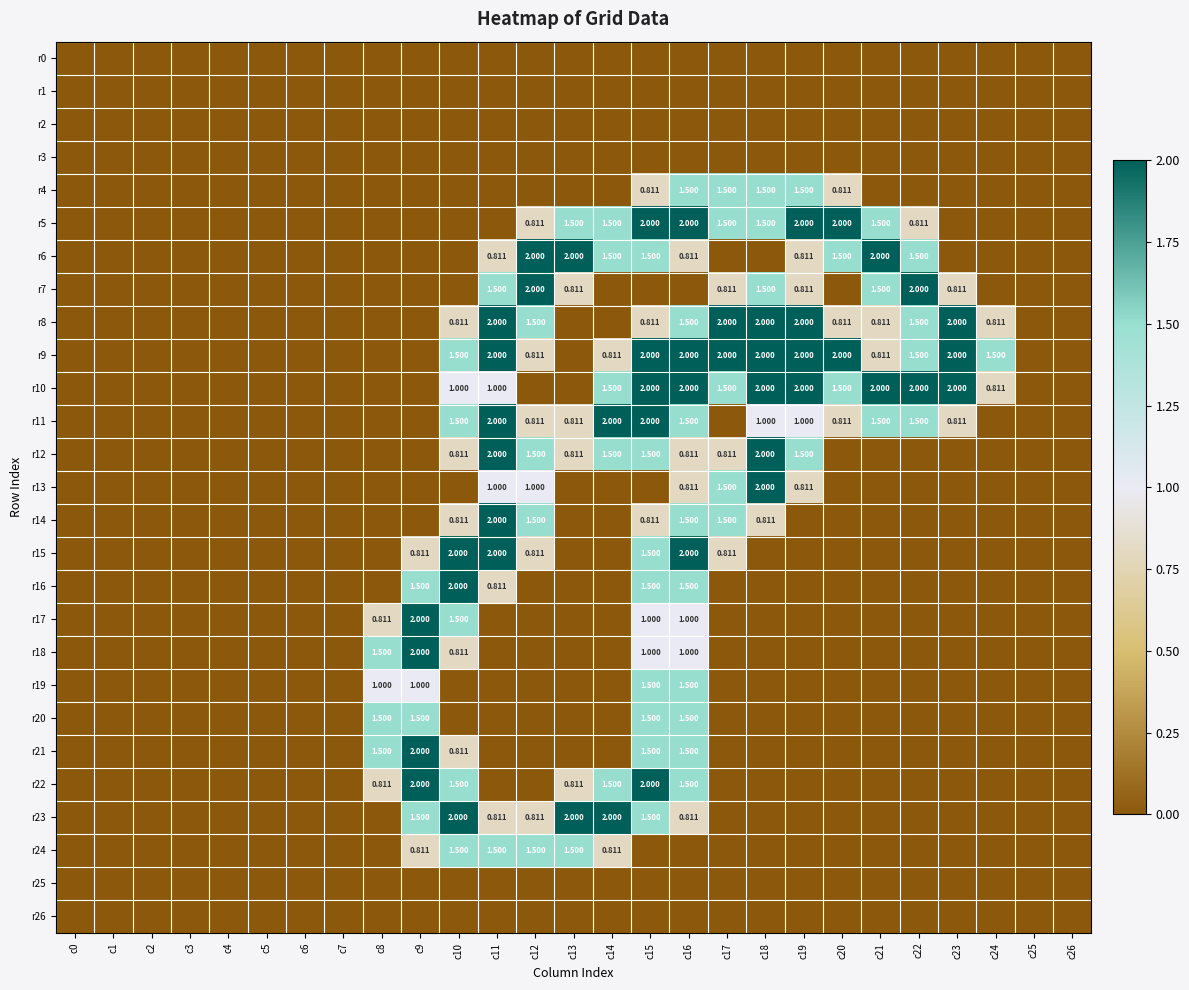

Which label corresponds to the largest value in the chart?

c15